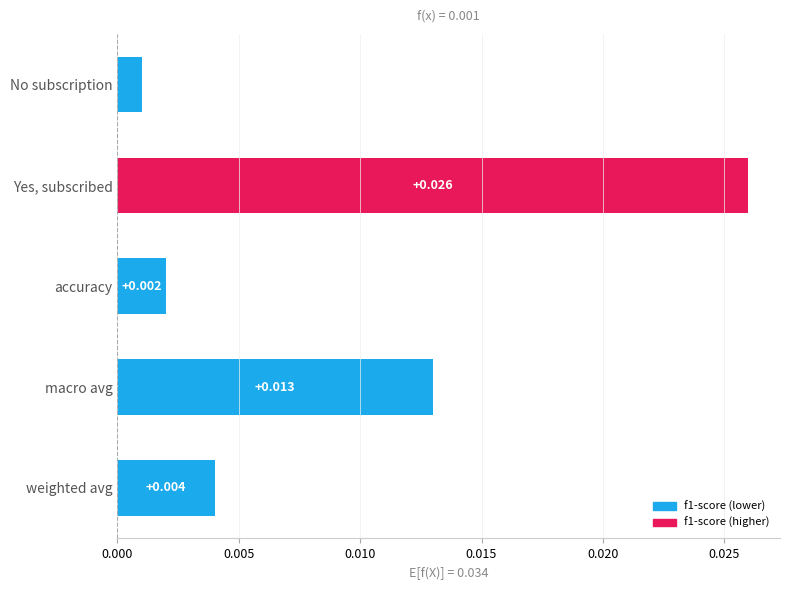

Between accuracy and macro avg, which is larger?

macro avg